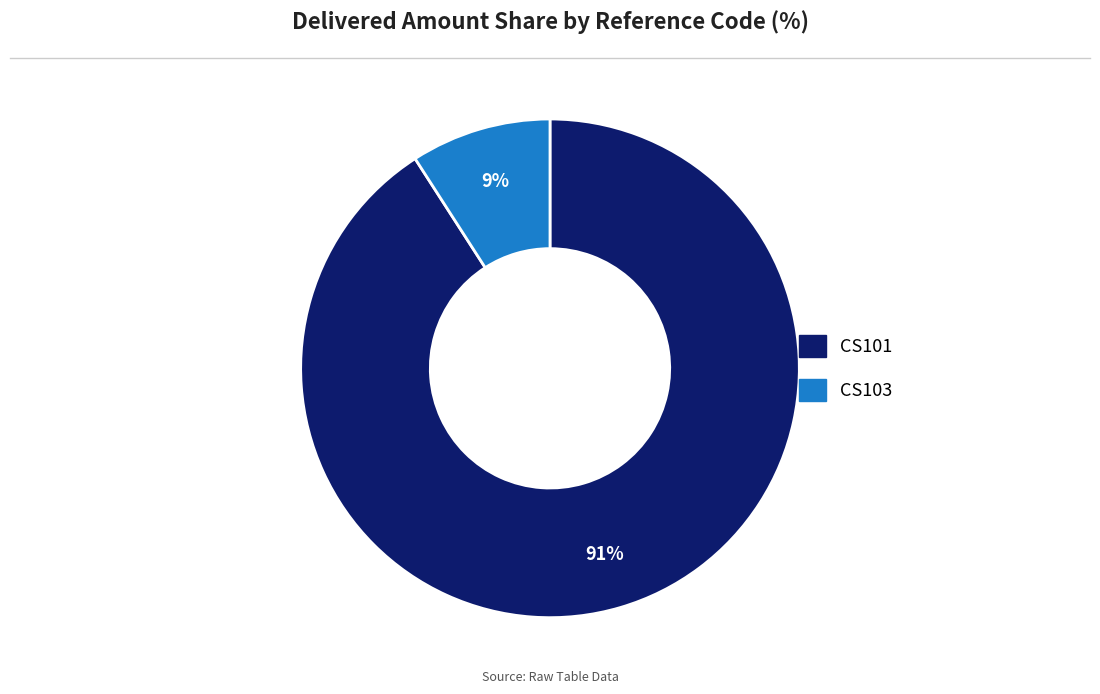

To the nearest percent, what percentage of the pie is CS103?

9%